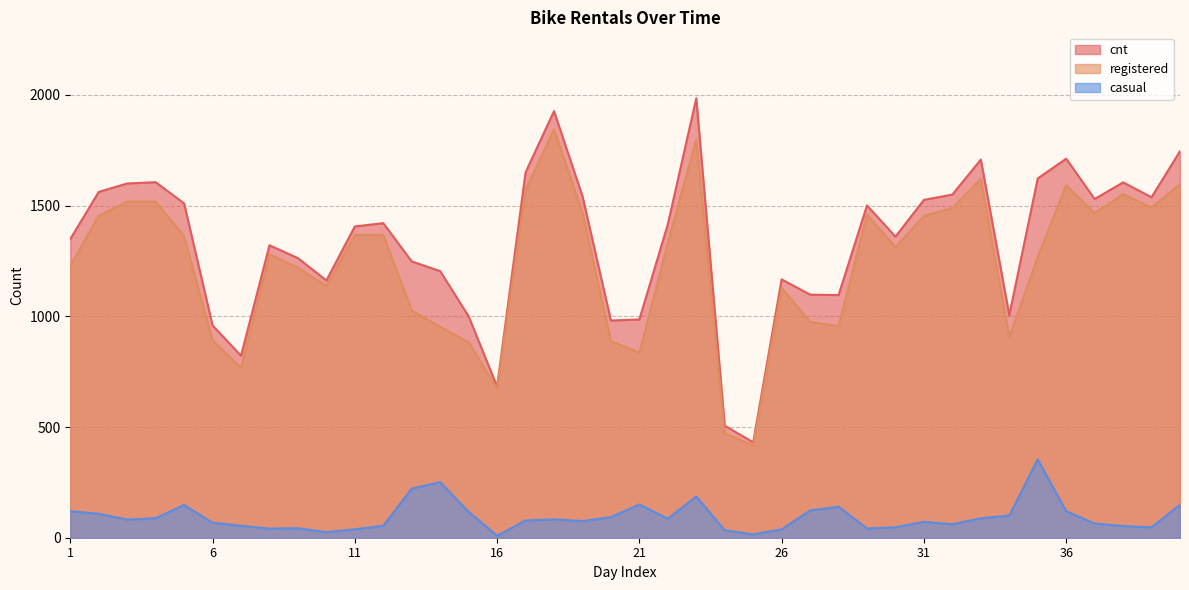

True or false: cnt has a value of 431 at 25.

True